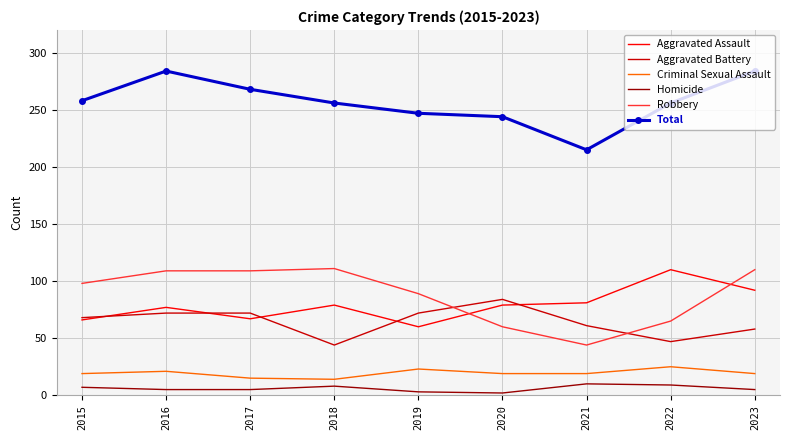

What is the average value of the Aggravated Assault series?

79